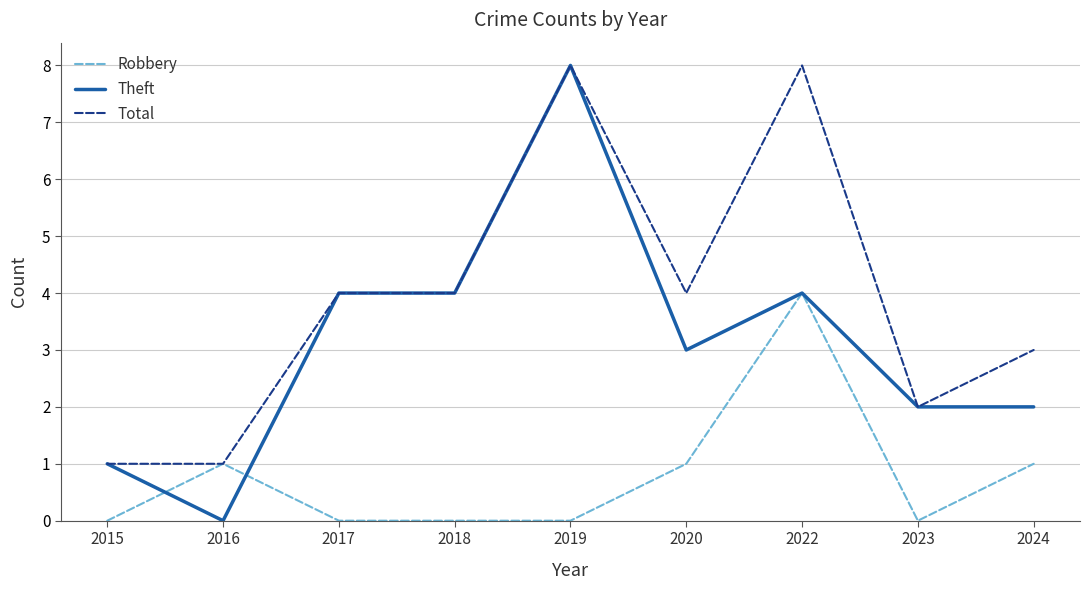

Reading left to right, extract all data points from this chart.

Robbery: 0	1	0	0	0	1	4	0	1
Theft: 1	0	4	4	8	3	4	2	2
Total: 1	1	4	4	8	4	8	2	3